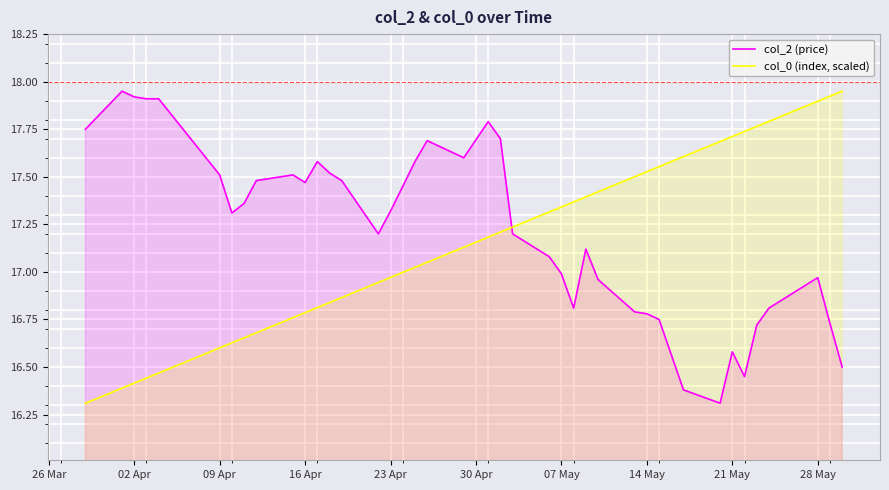

Does the chart display data point markers on the line(s)?

No